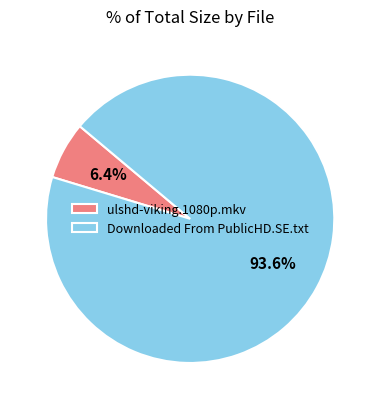

Which slice is the smallest?

ulshd-viking.1080p.mkv